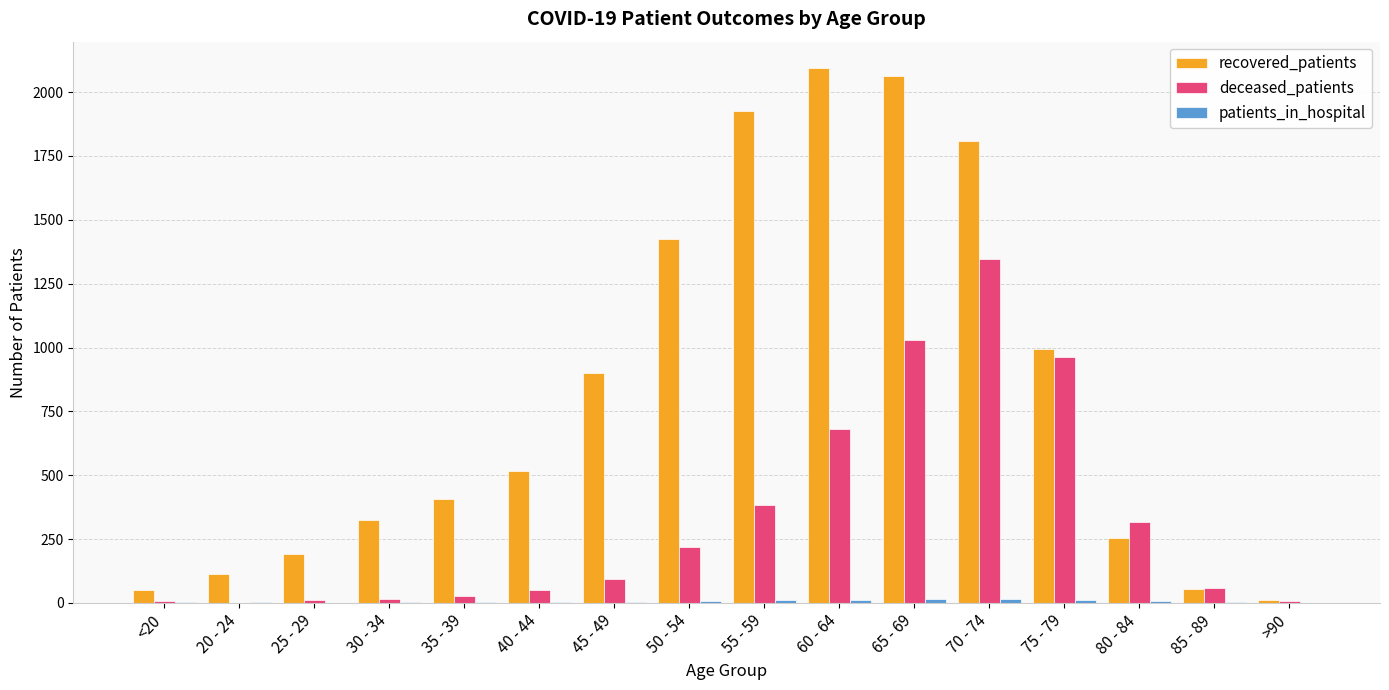

Is it true that recovered_patients equals 1424 at 50 - 54?

True